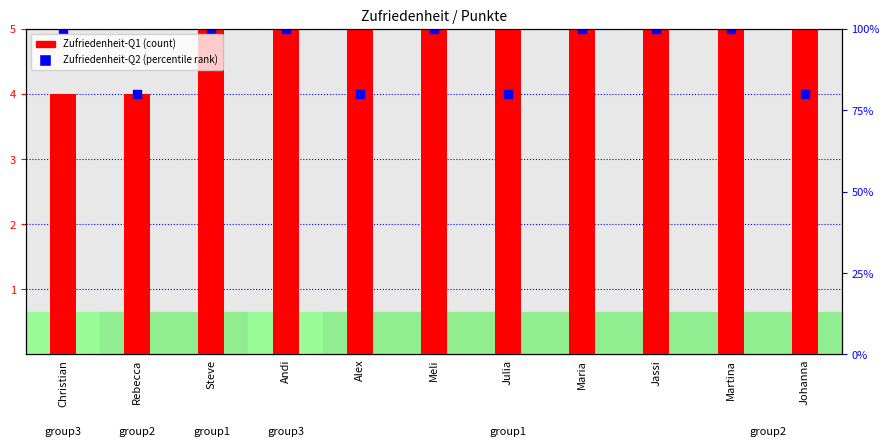

Which series contains the lowest Y value?

Zufriedenheit-Q1